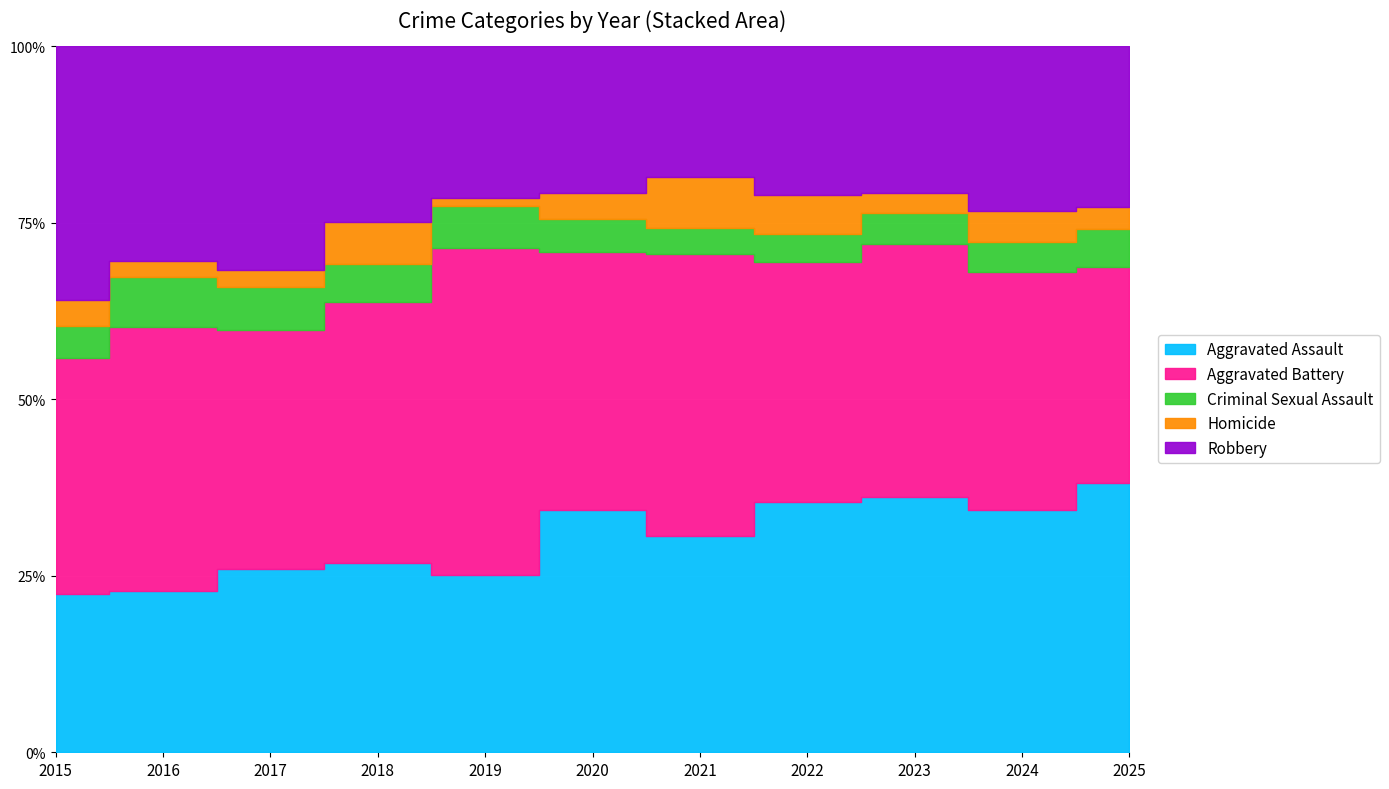

How many data points in Robbery are less than 107?

5